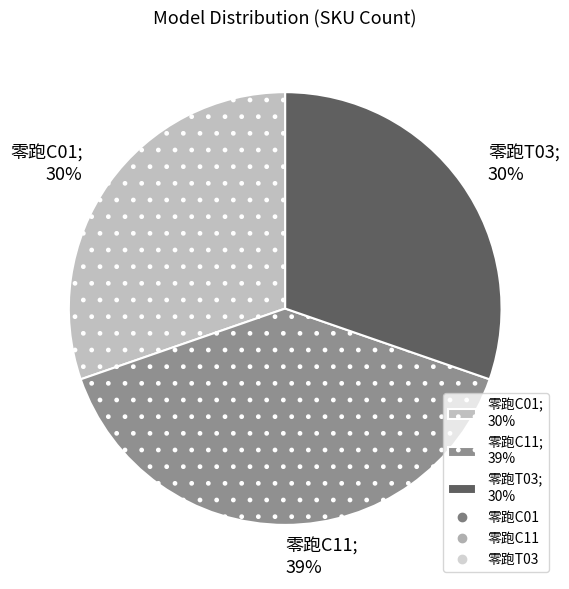

How many segments does this pie chart have?

3